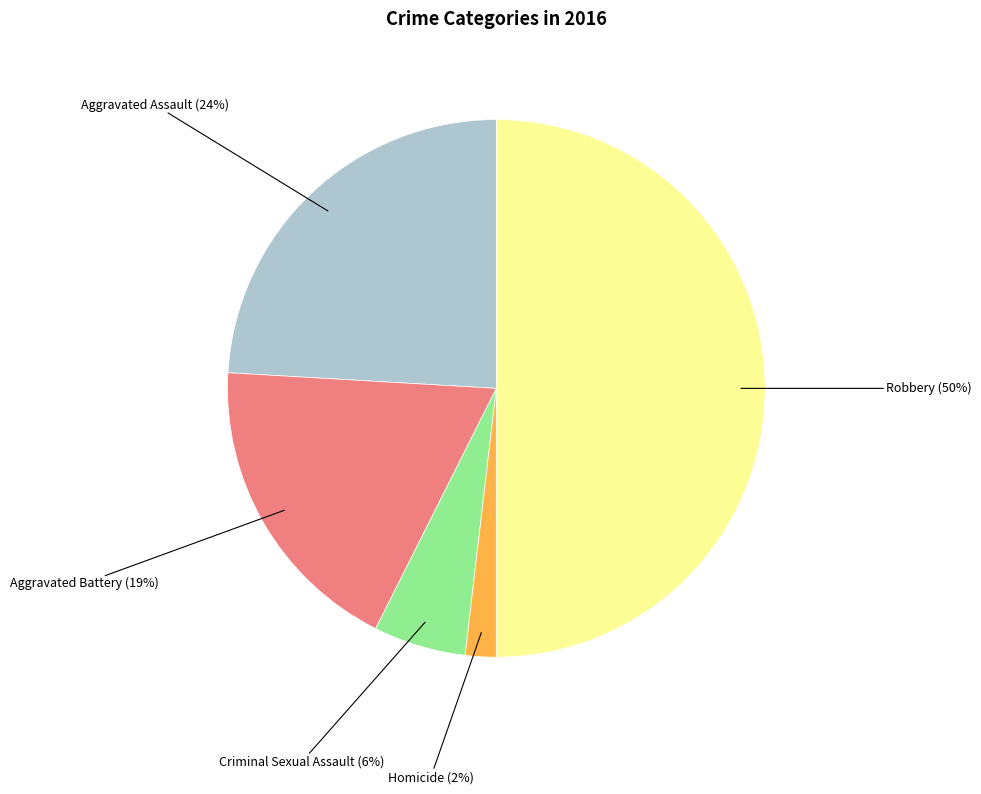

True or false: Aggravated Battery accounts for 33% of the total.

False